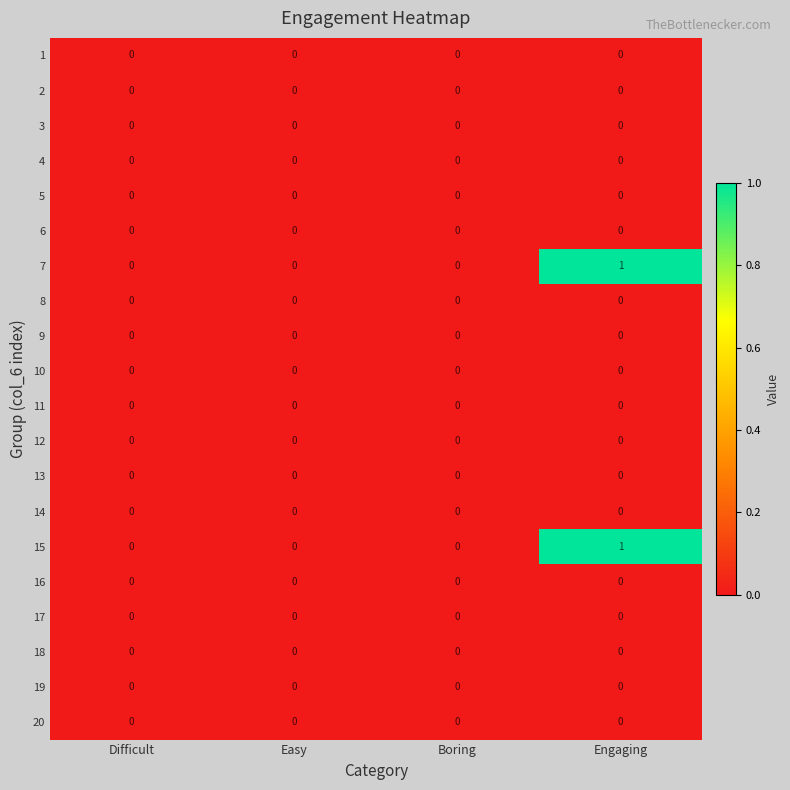

At which category is the sum across all series the highest?

Engaging